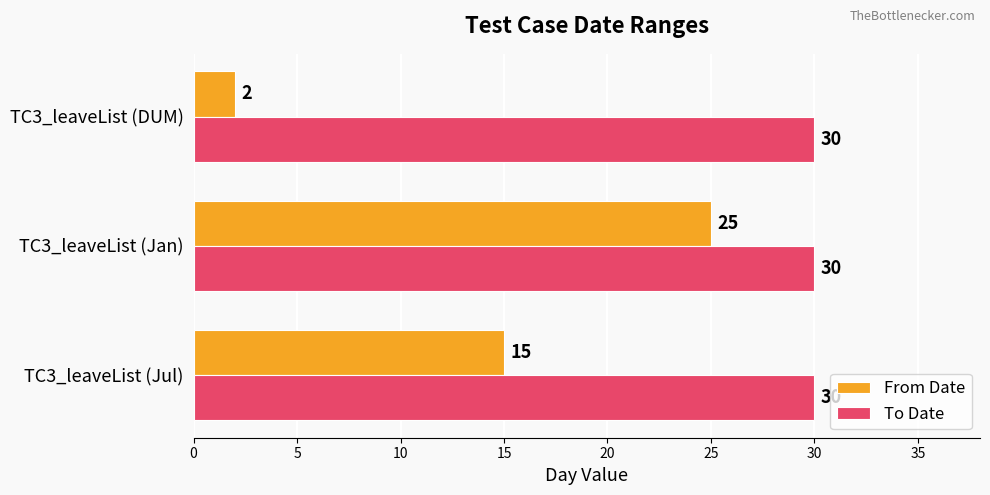

The value of From Date at TC3_leaveList (Jul) is 15. True or false?

True